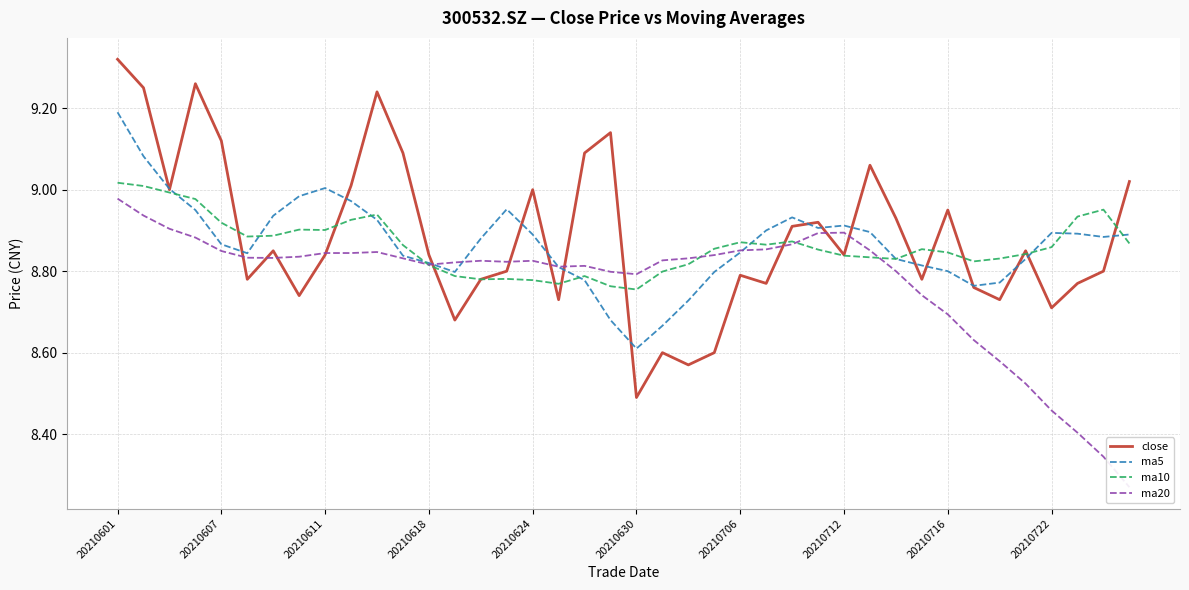

True or false: ma5 has a value of 4.4 at 20210624.

False